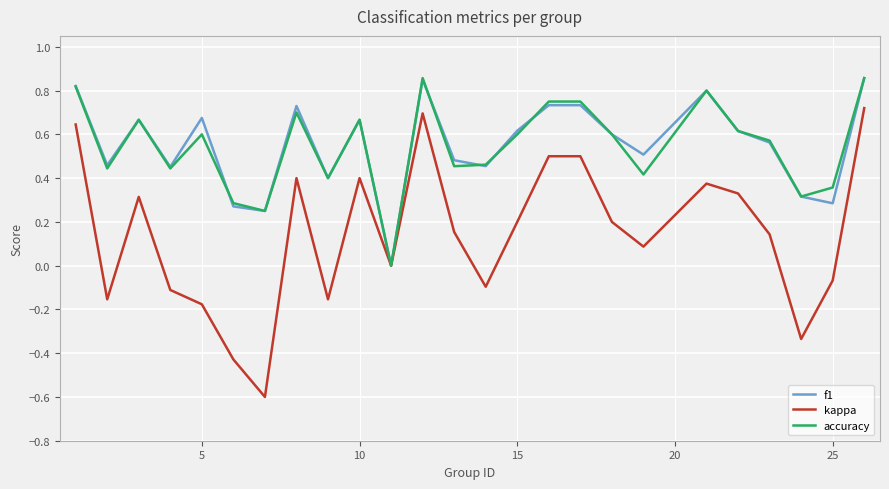

Which series has the widest spread of values?

kappa